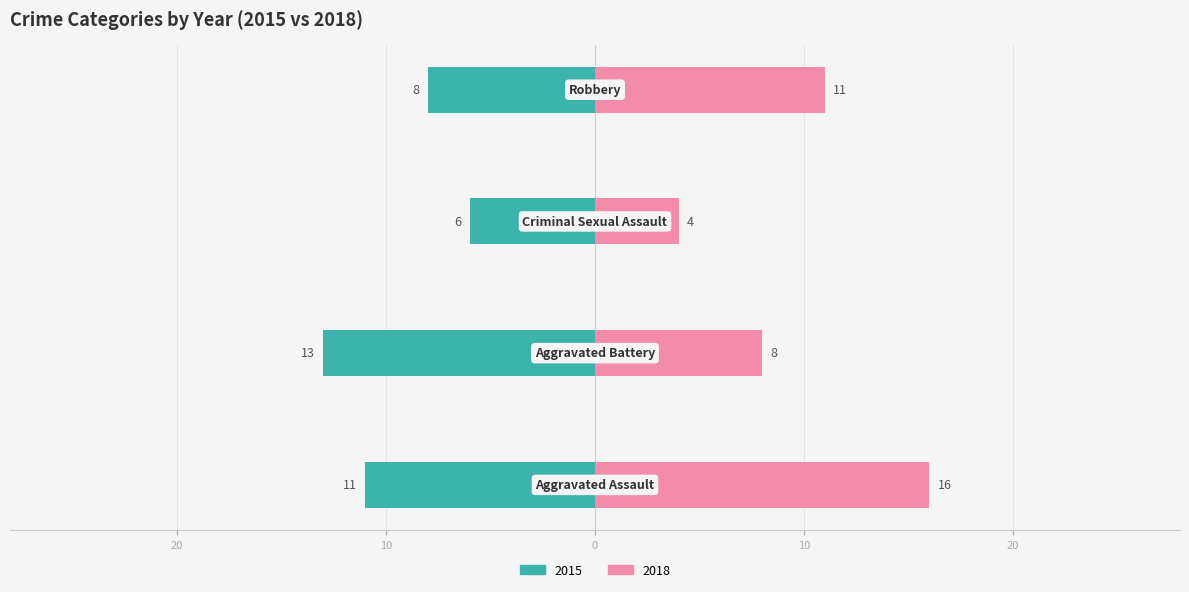

At which label does 2015 first exceed 11?

Aggravated Battery